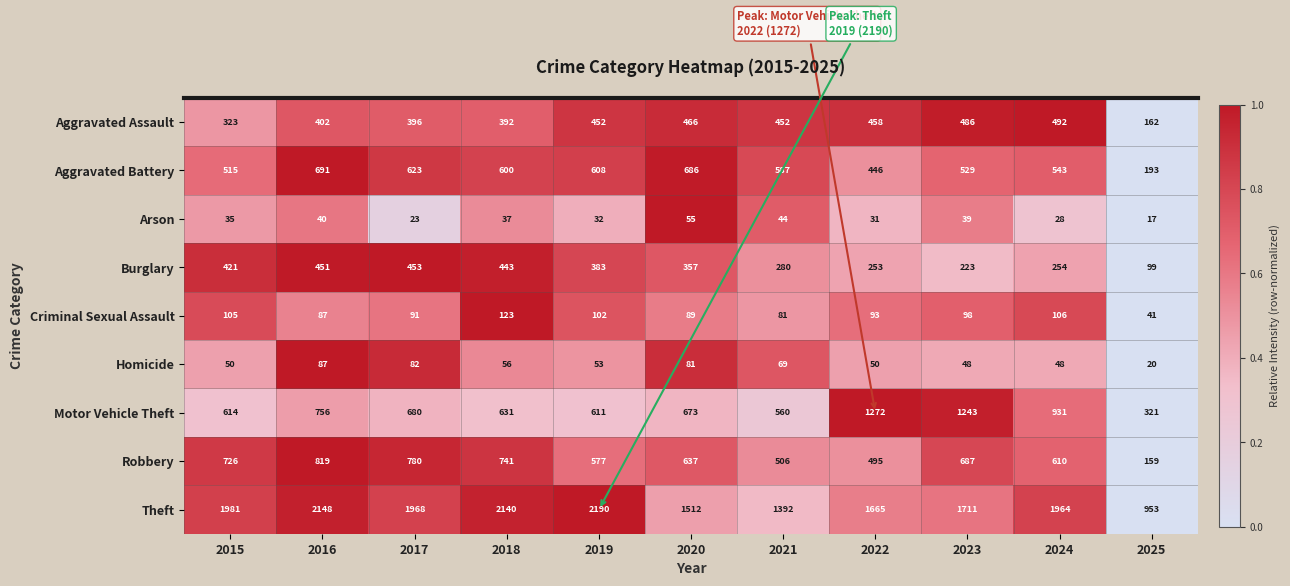

What is the difference between the highest and lowest values at 2019?

2158